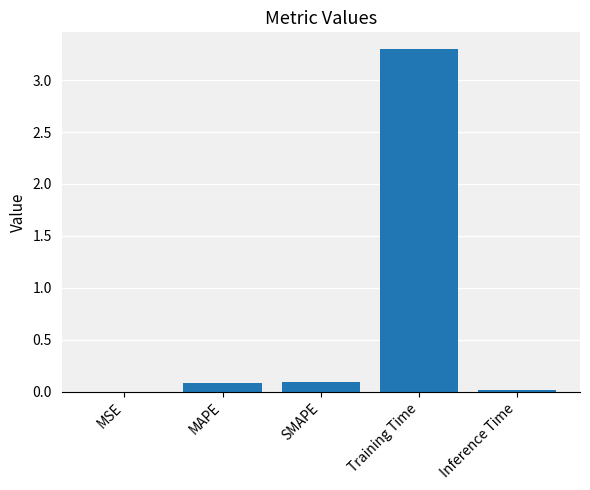

What is the change in value from MAPE to Training Time?

+3.2